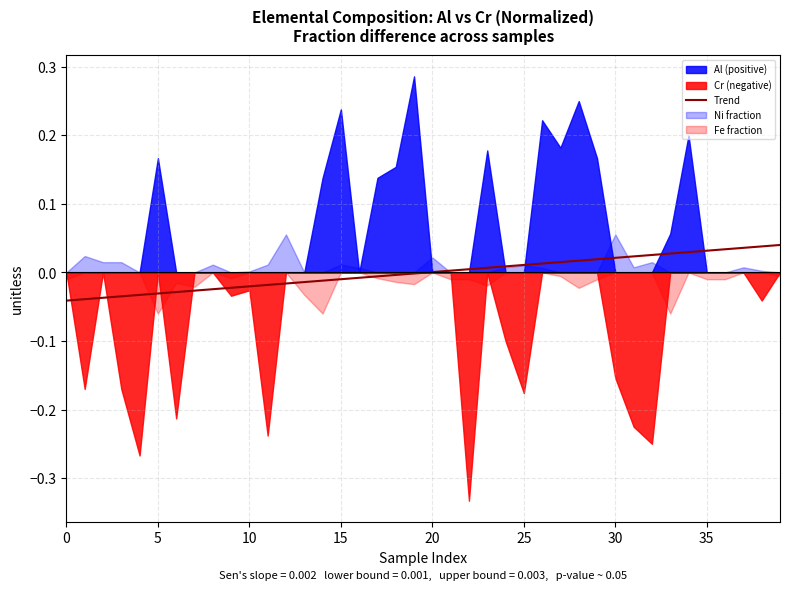

True or false: the data shows -0.0 at 12.

False